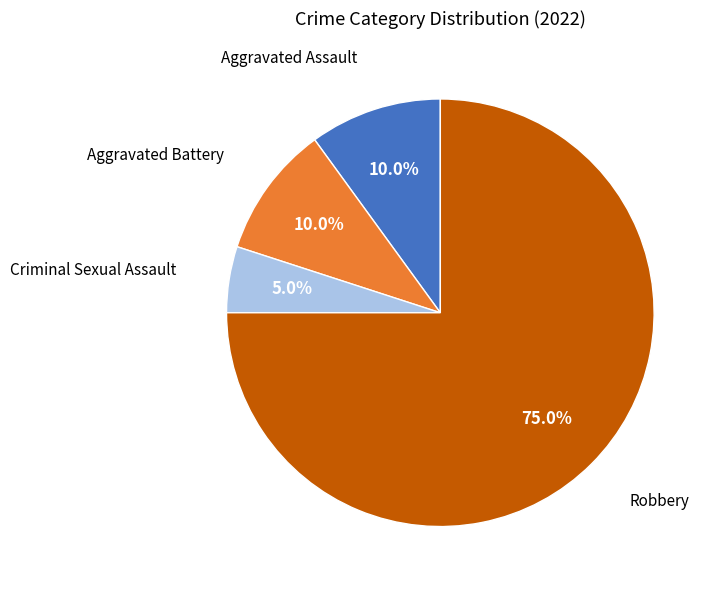

To the nearest percent, what is the average slice percentage?

25%